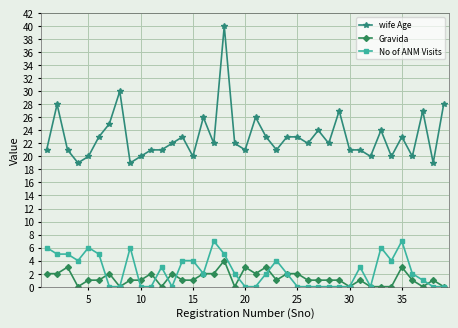

Count the number of categories in the chart.

39